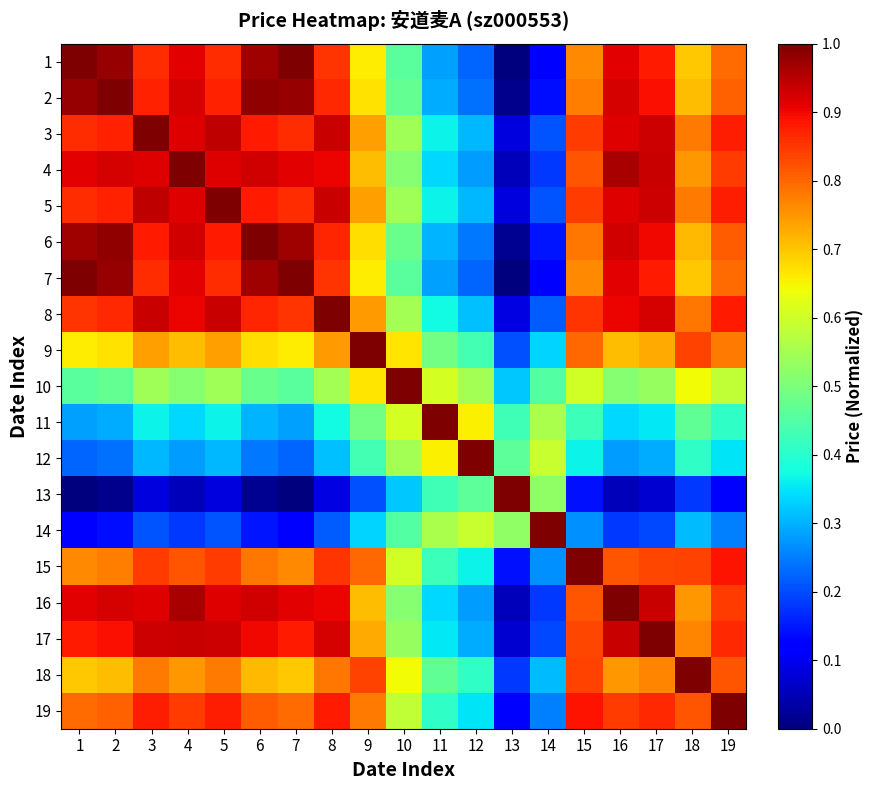

Which has a higher value, 3 or 10?

3